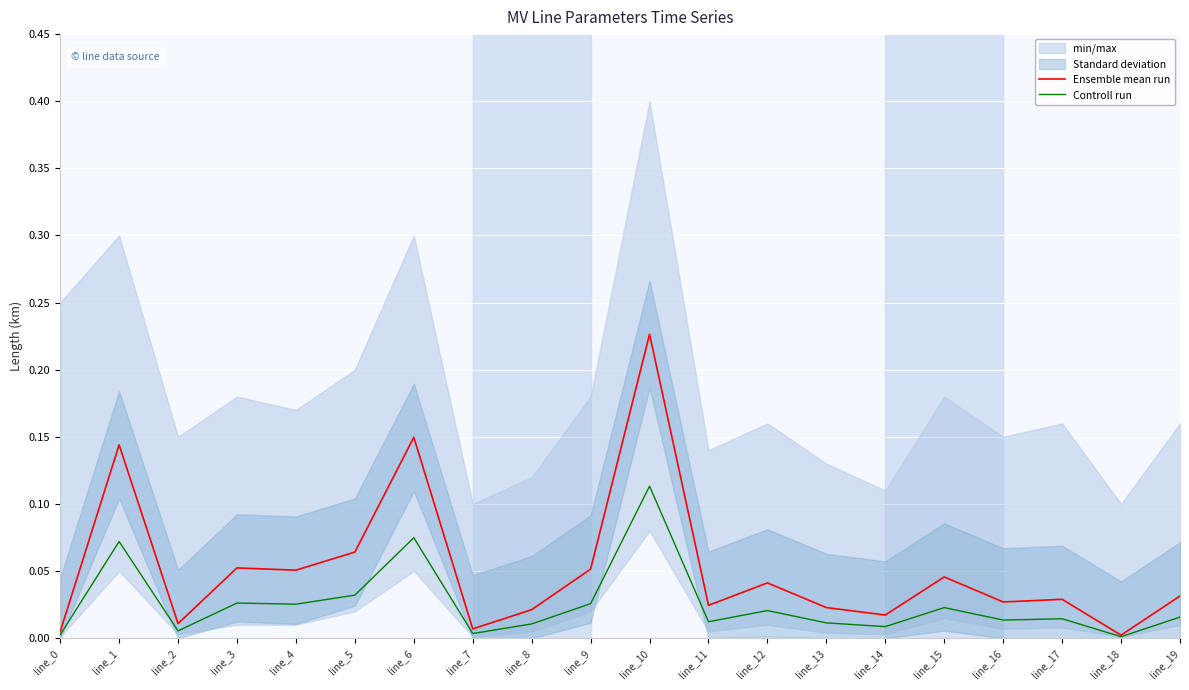

What value does the Ensemble mean run series have at line_3?

0.1